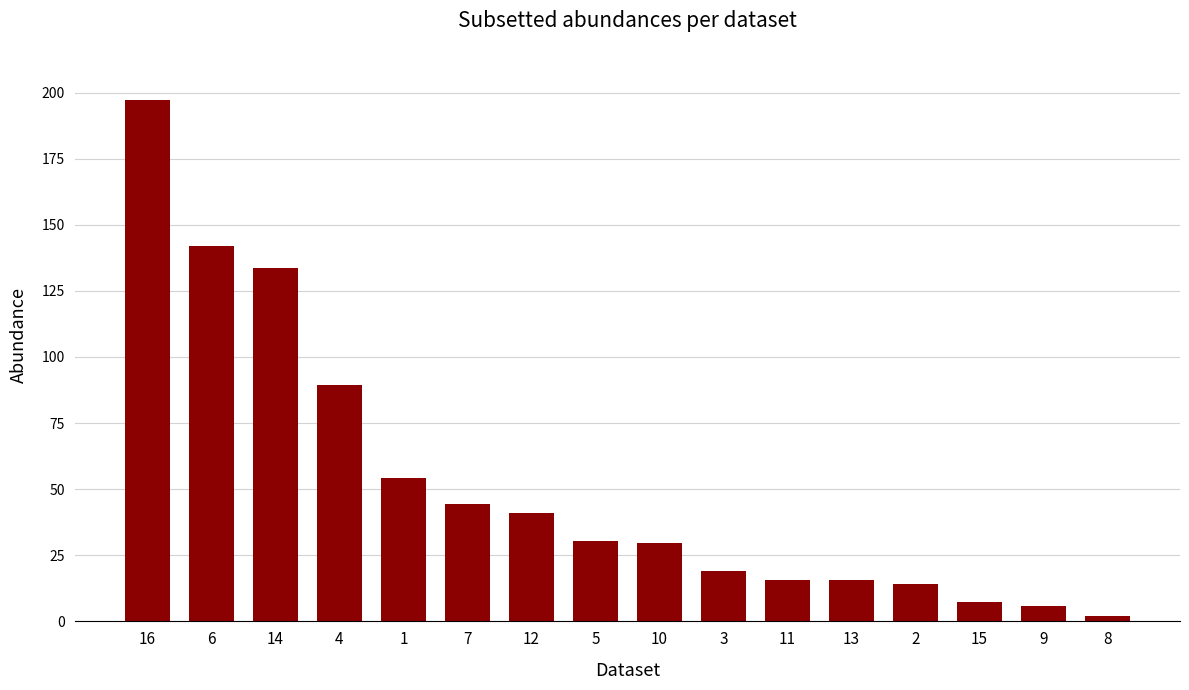

What is the greatest value displayed?

197.2